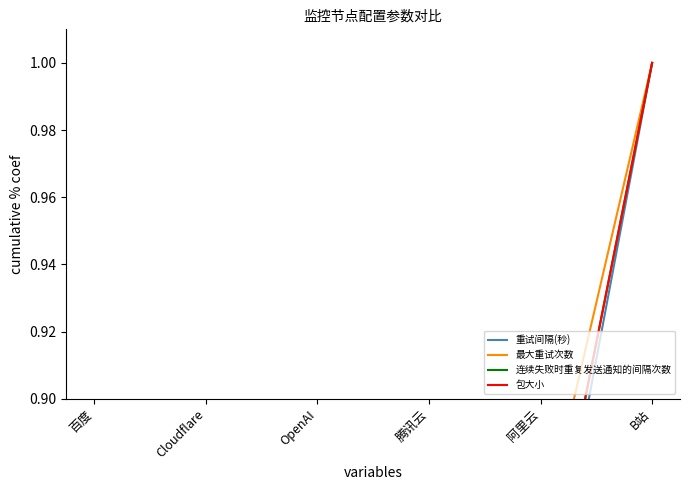

True or false: 连续失败时重复发送通知的间隔次数 and 重试间隔(秒) cross at least once.

True